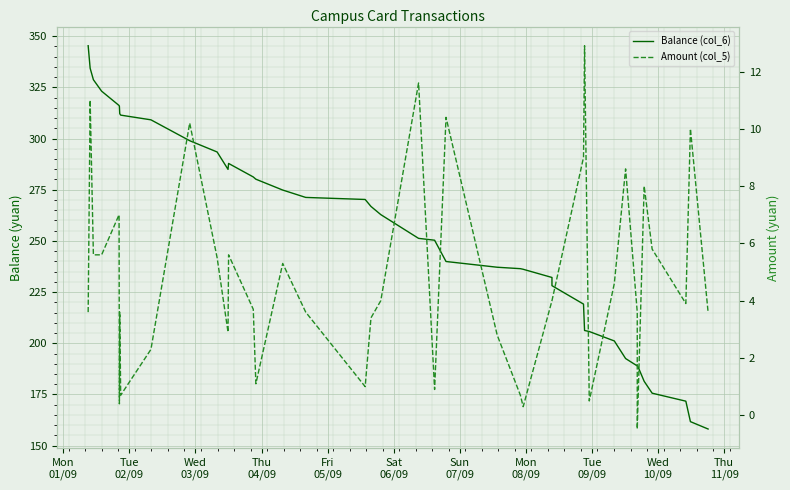

How many interior local valleys does the Balance (col_6) series have?

2